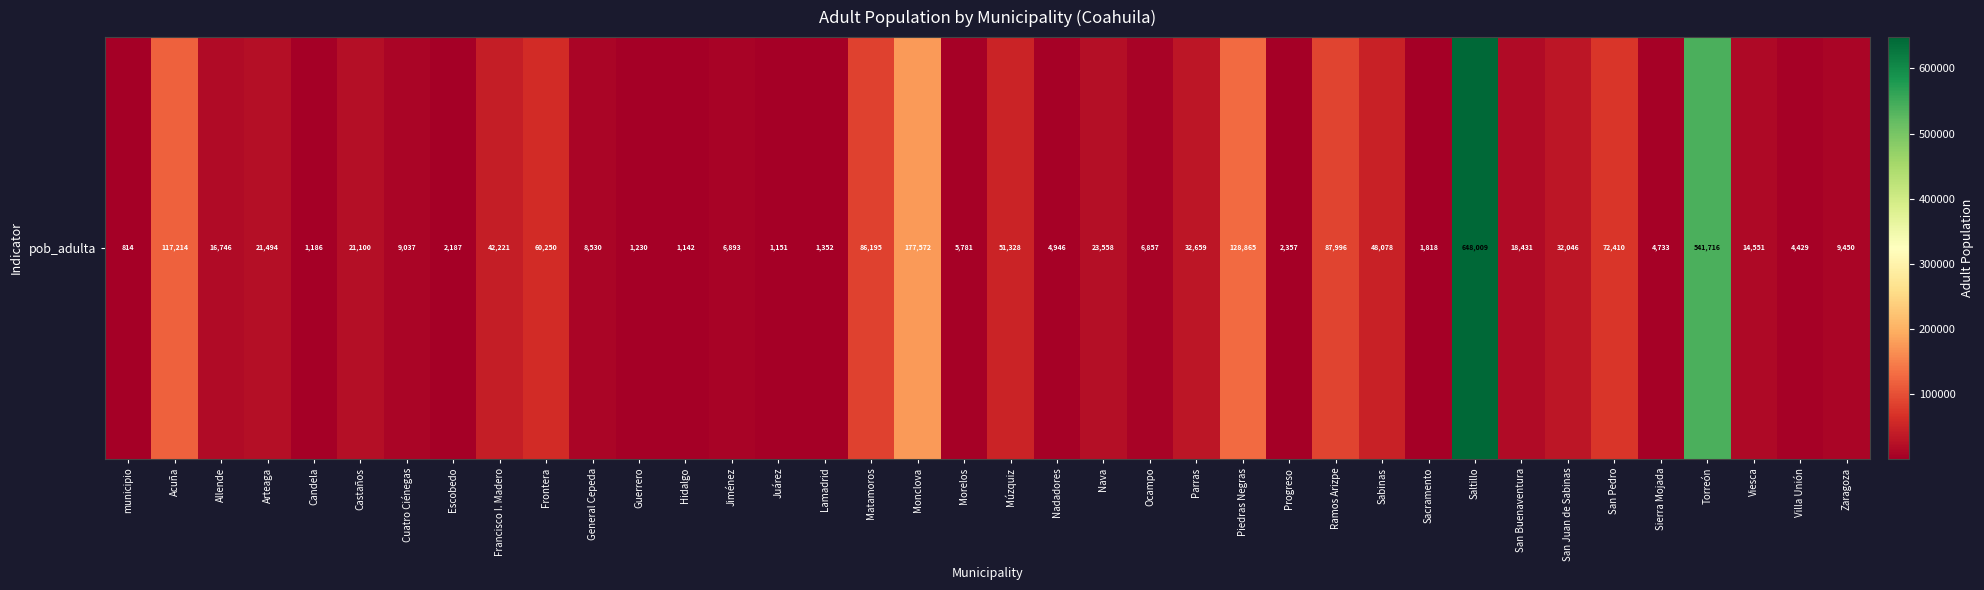

Which has a higher value, Múzquiz or Sierra Mojada?

Múzquiz